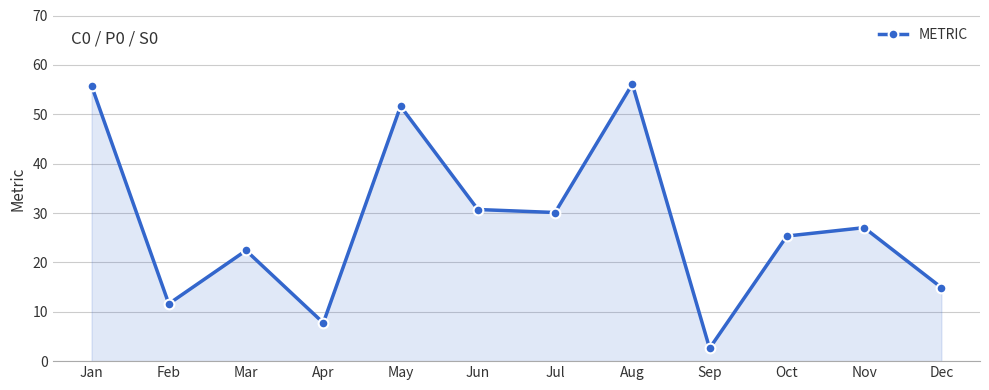

Reading left to right, what are all the values shown in this chart?

55.8	11.6	22.4	7.7	51.6	30.7	30.1	56.1	2.6	25.3	27.0	14.9